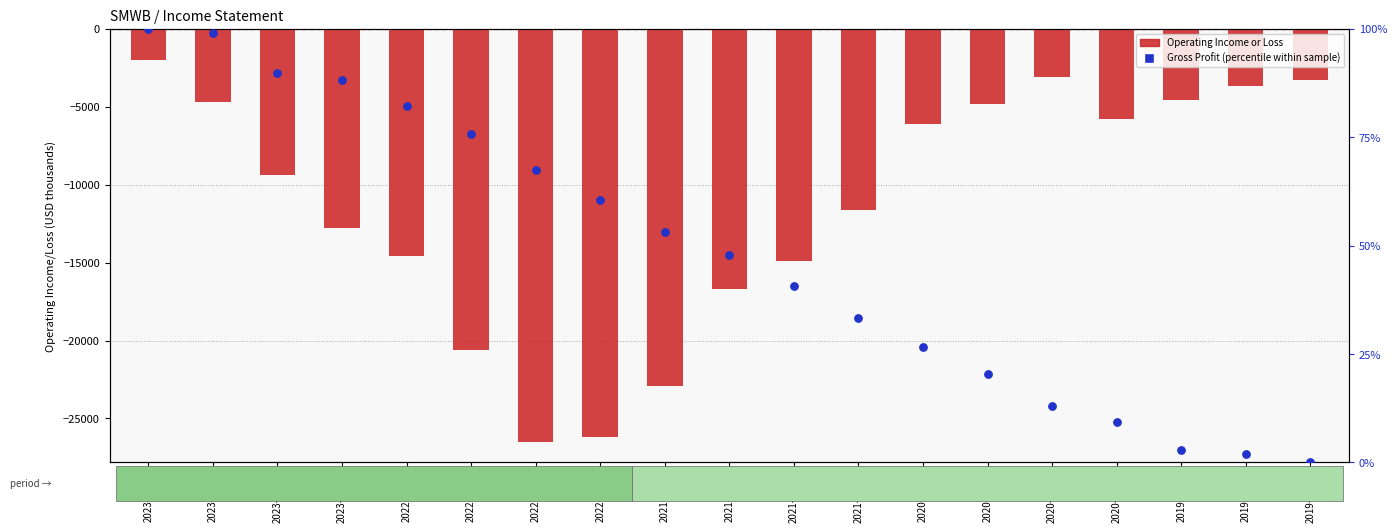

Which series has the widest spread of Y values?

Operating Income or Loss